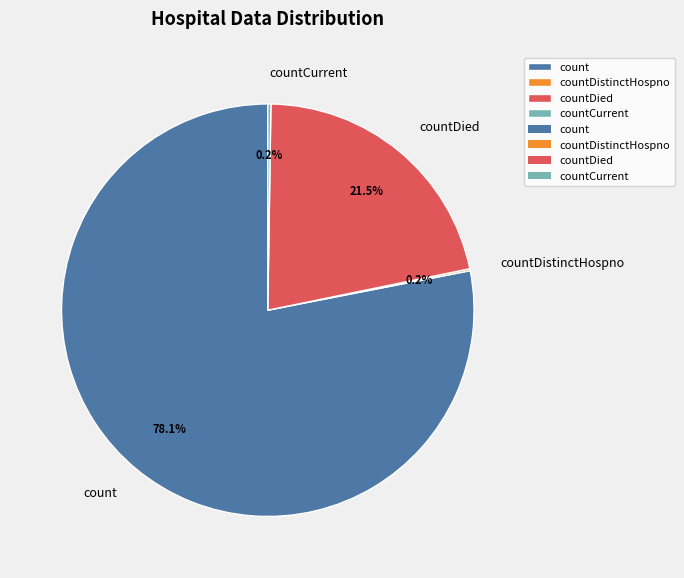

Which category has the biggest portion of the pie?

count